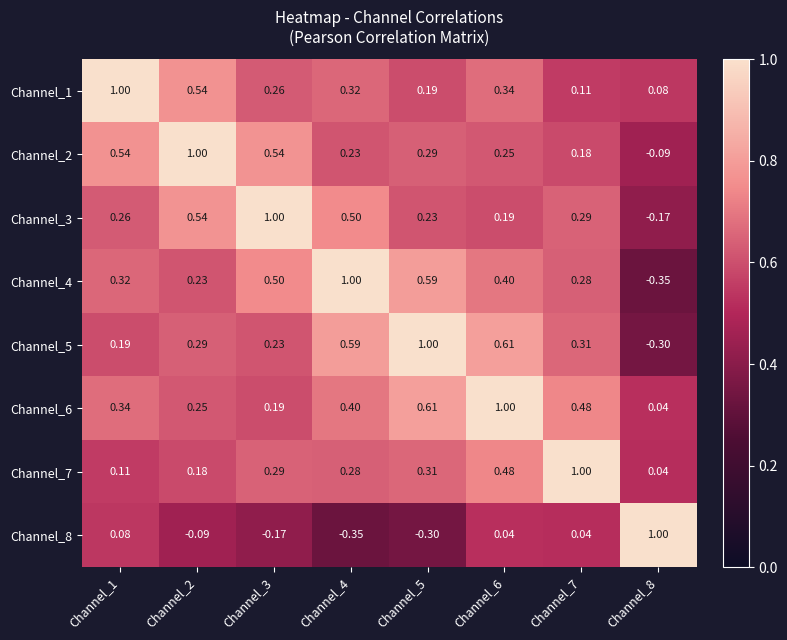

Is the value of Channel_7 at Channel_5 greater than the value of Channel_5 at Channel_3?

Yes